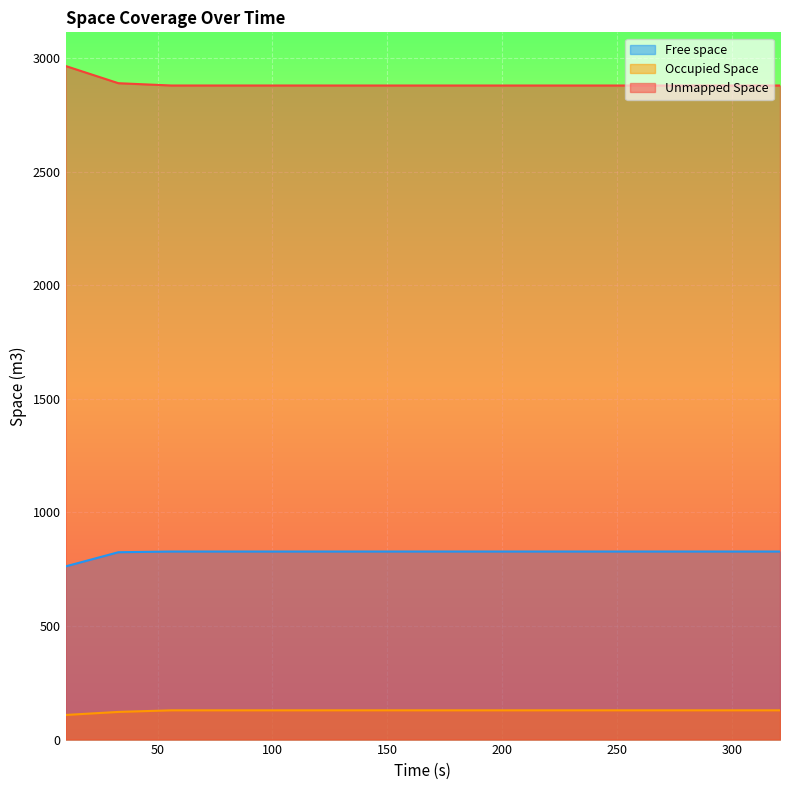

What is the smallest value displayed?

108.4